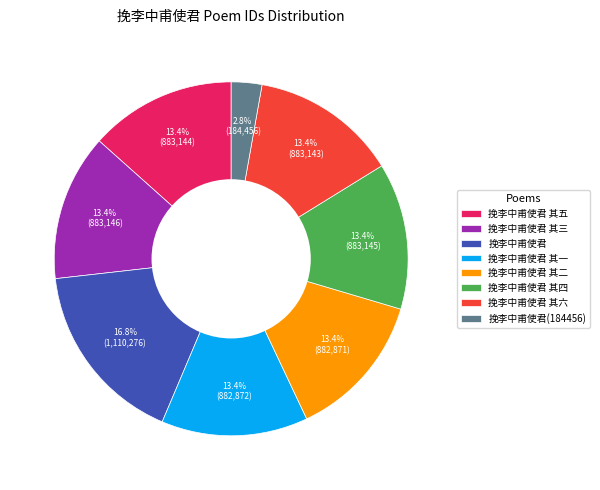

How many slices are in this pie chart?

8